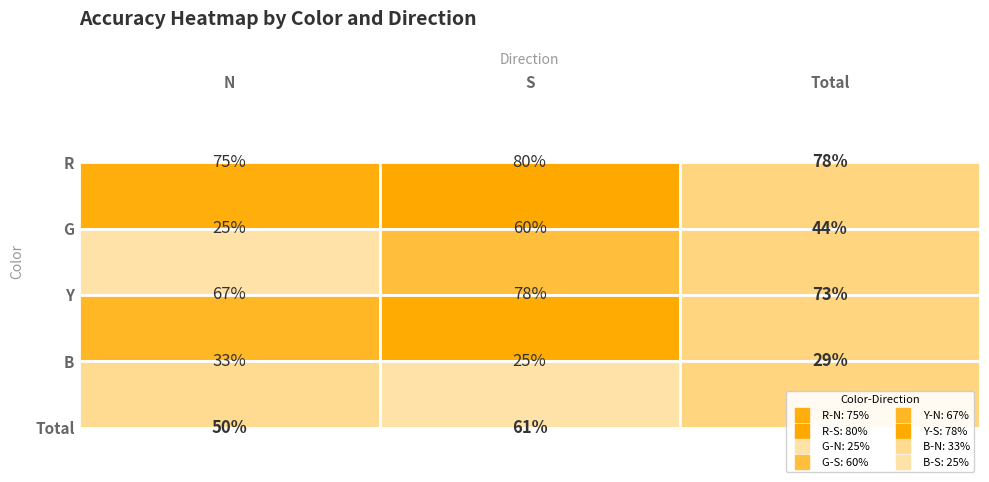

Which series has the widest spread of values?

G